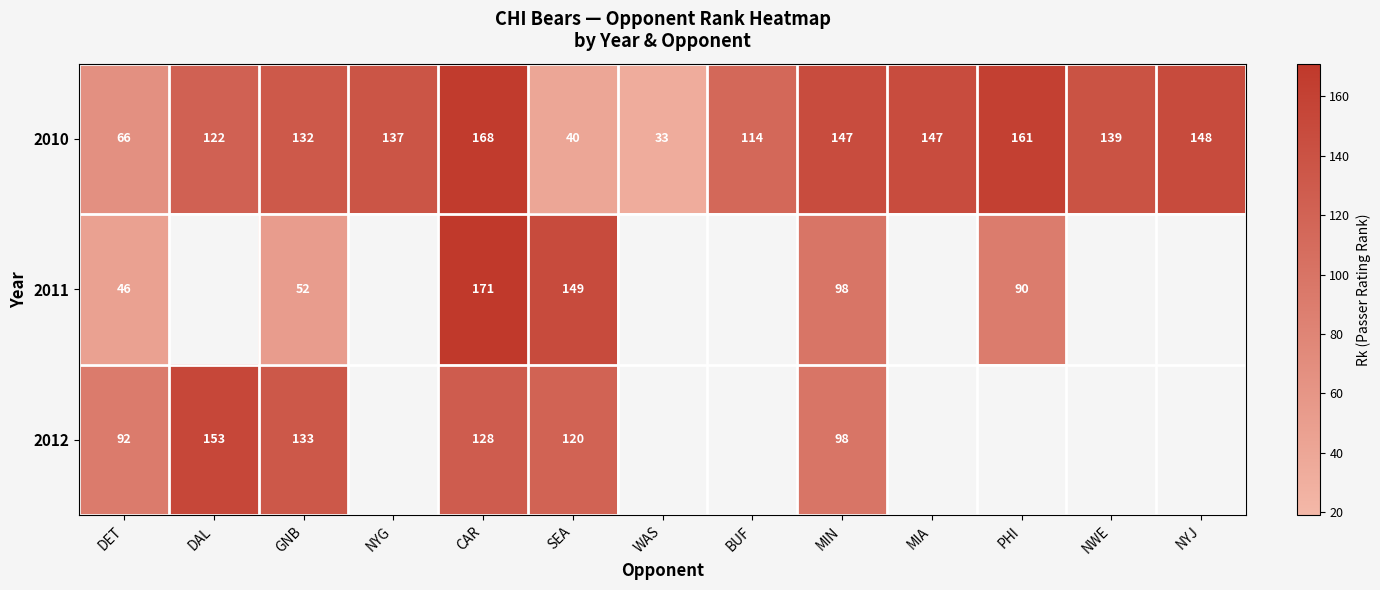

Rank the series at DET from highest to lowest value.

2012, 2010, 2011